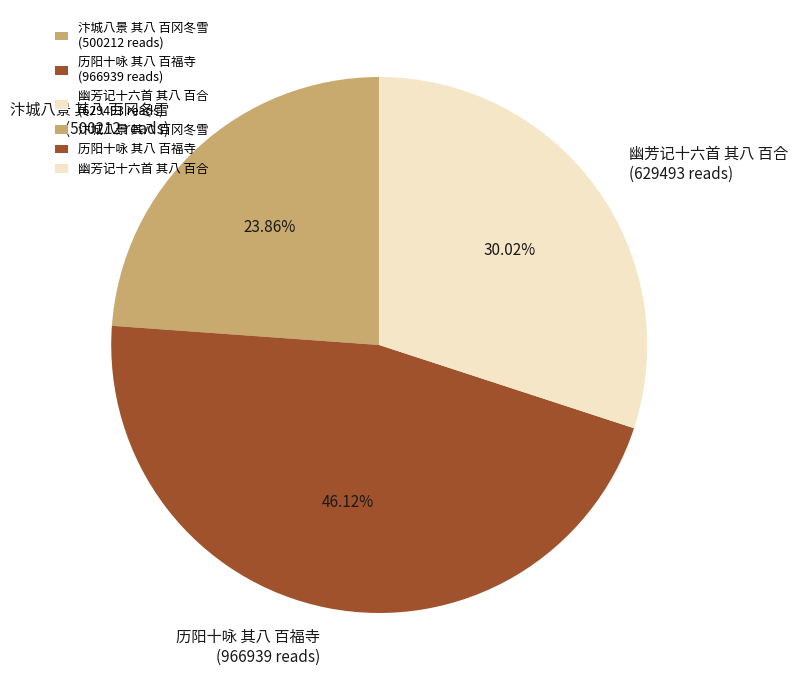

How many slices are in this pie chart?

3